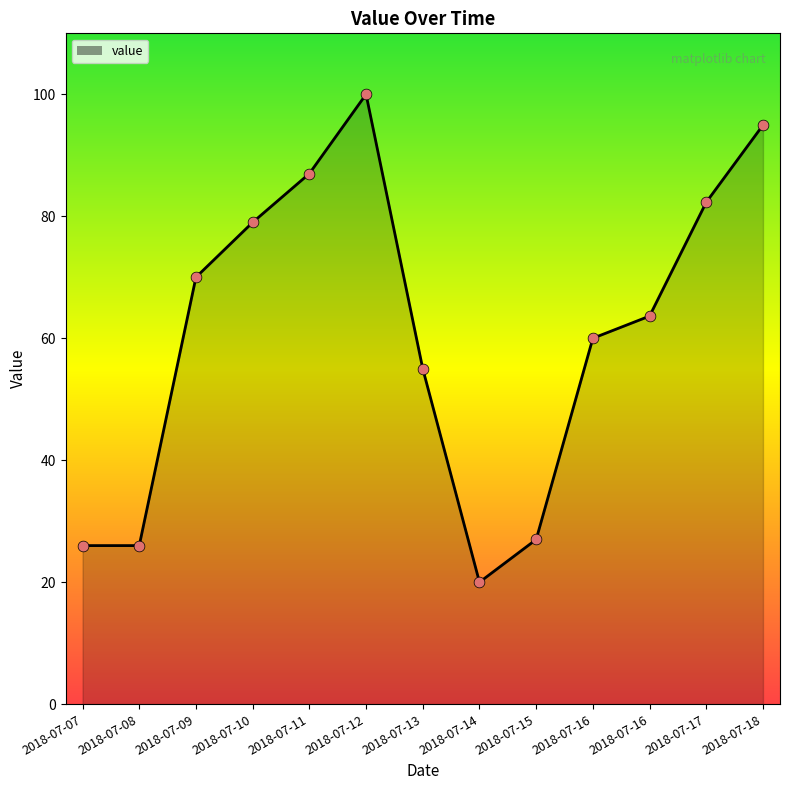

Between 2018-07-11 and 2018-07-07, which is larger?

2018-07-11